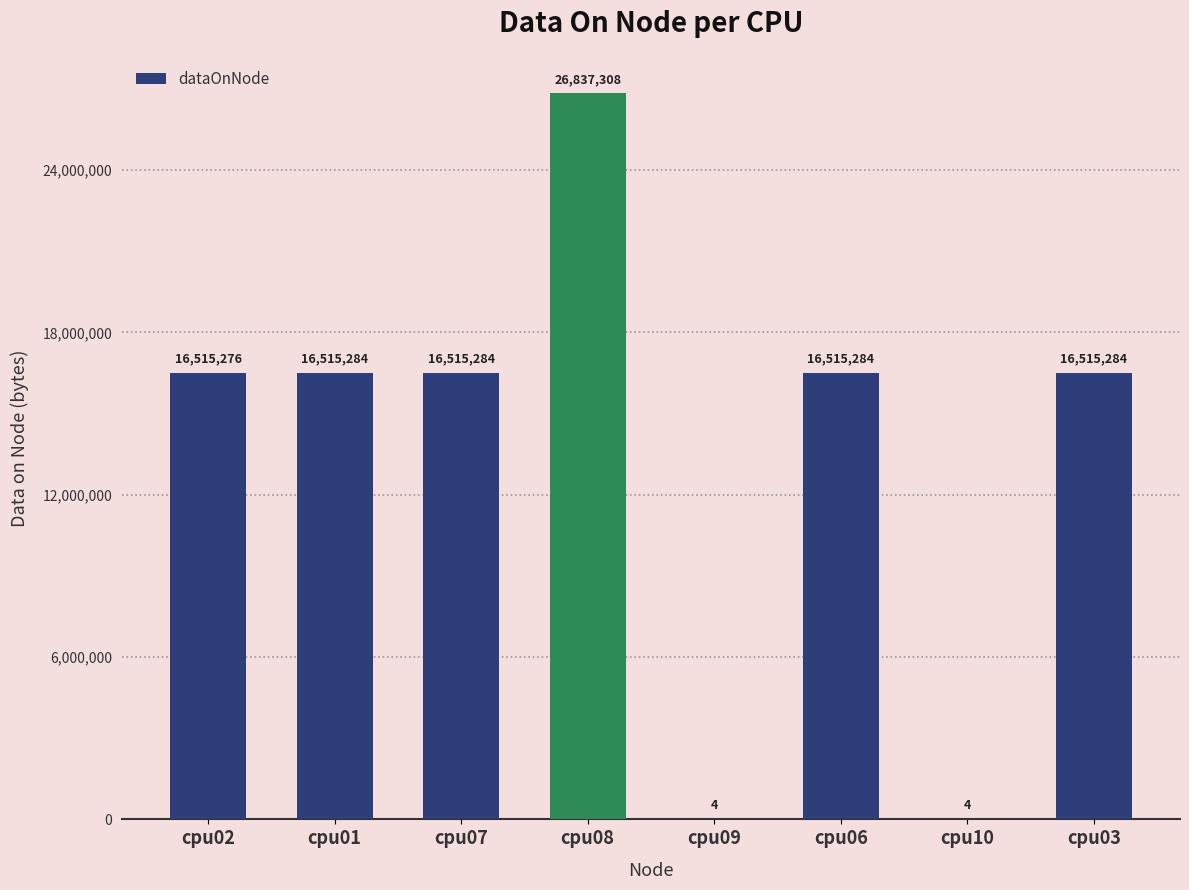

Count the number of data series in this chart.

1